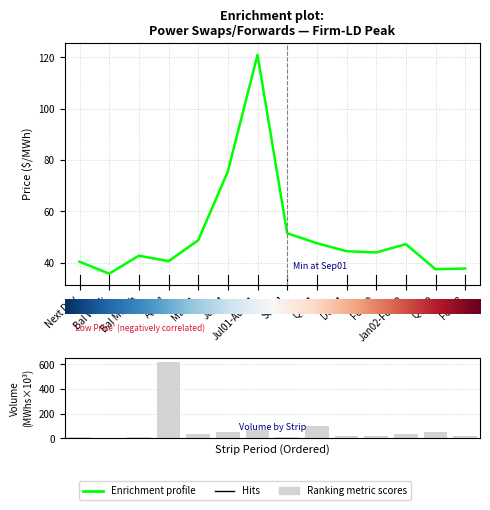

How many data points in Low Price are above 44?

7